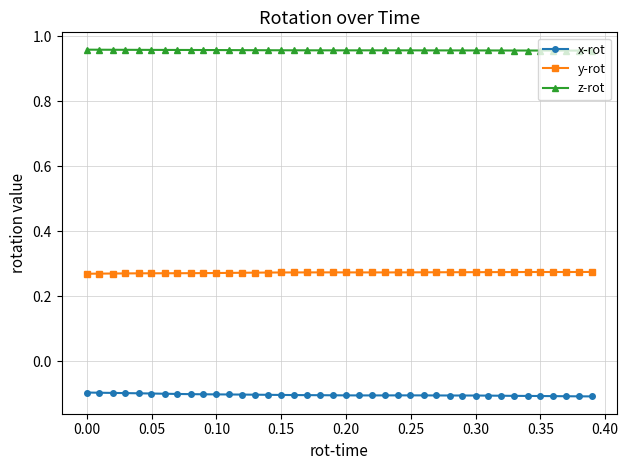

True or false: y-rot and z-rot intersect in this chart.

False